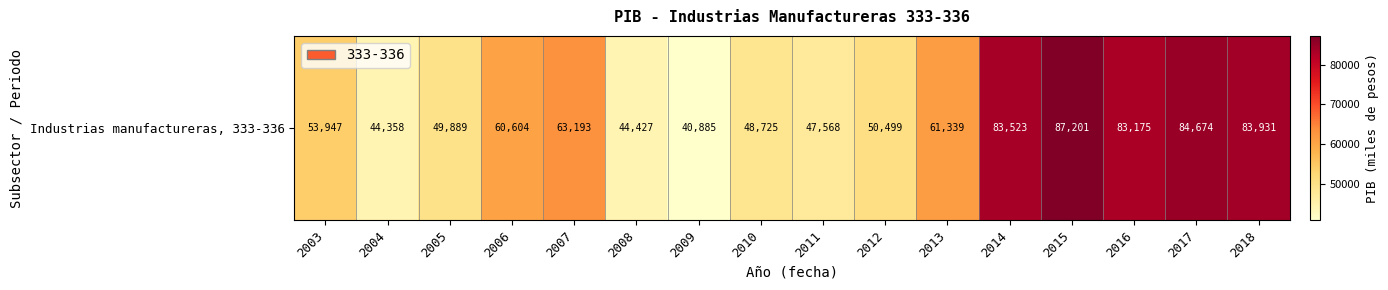

Is it true that the value at 2011 is 47567.8?

True